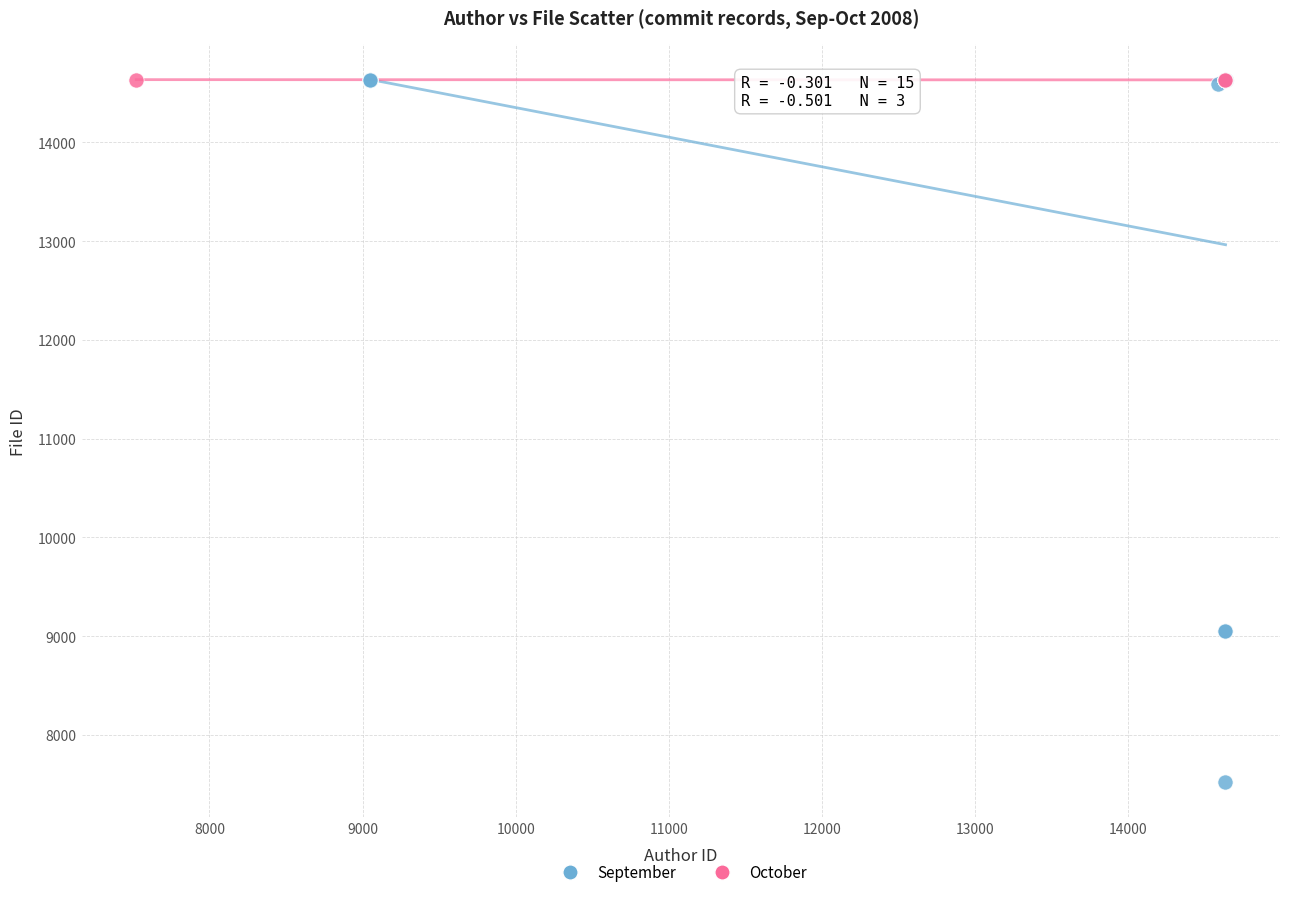

What are all the series names shown in the legend?

September, October